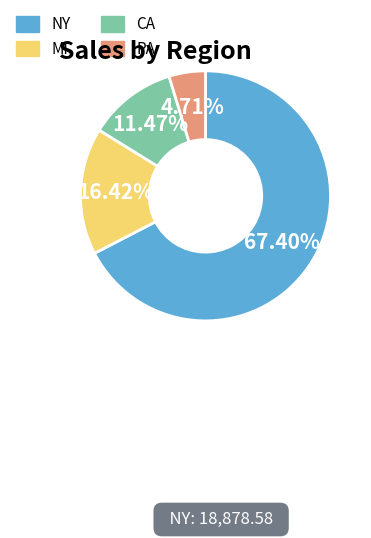

Is it true that CA is 22% of the pie?

False